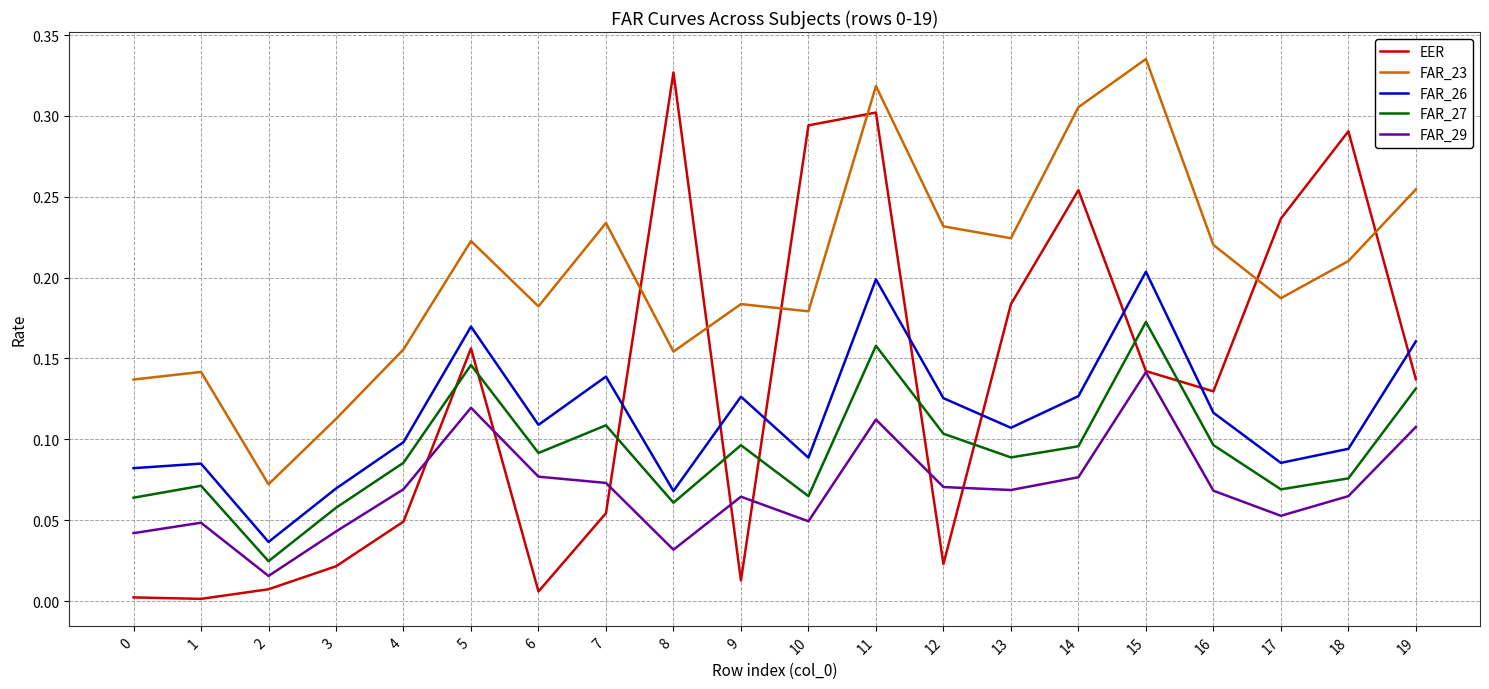

In FAR_23, how many points are higher than both neighbors (excluding endpoints)?

6